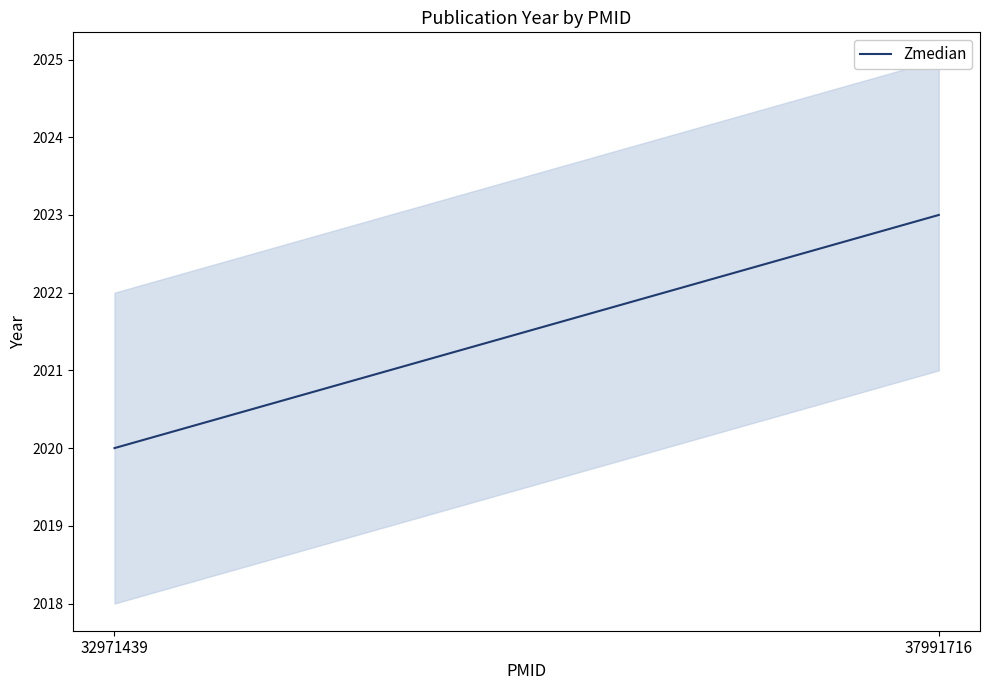

What is the sum of the values at 32971439 and 37991716?

4043